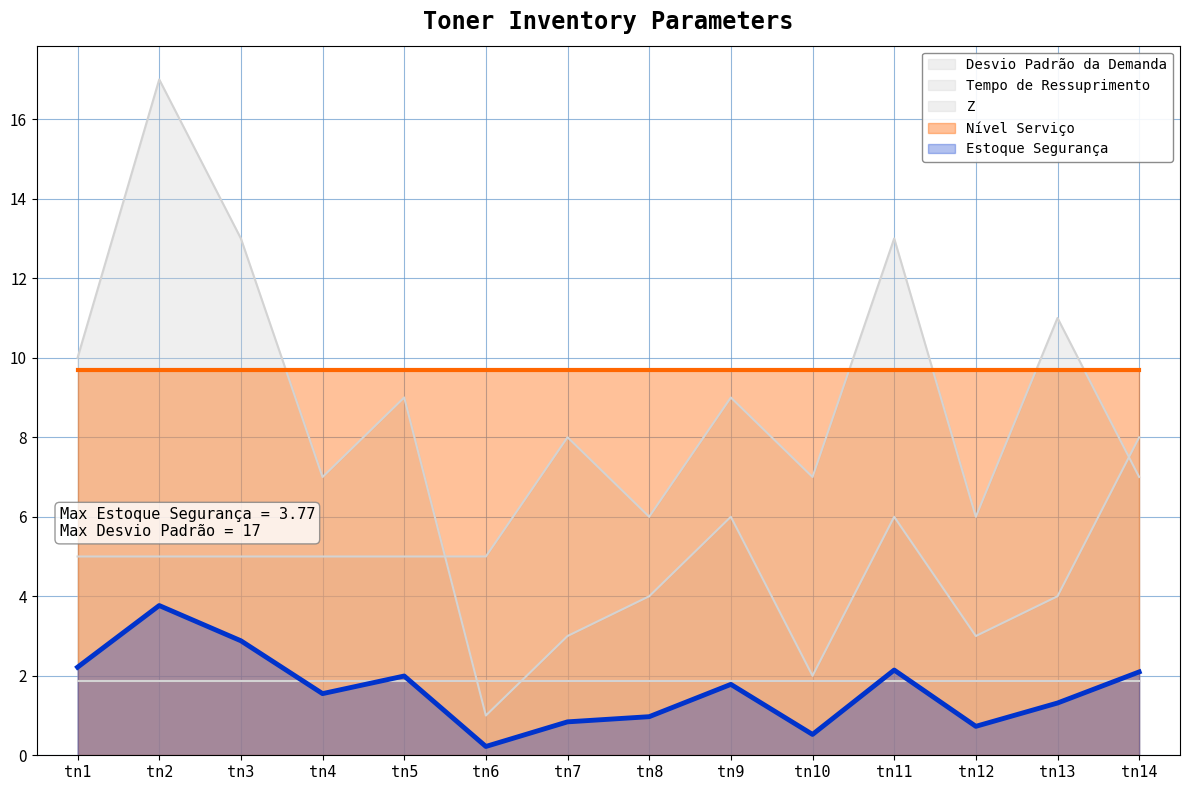

Does the chart display data point markers on the line(s)?

No